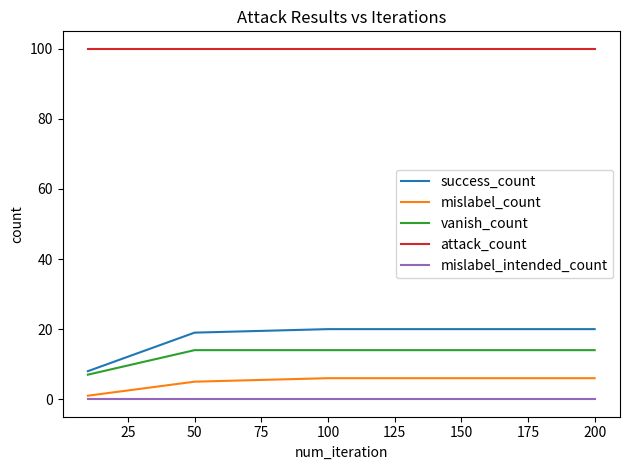

Which series has the largest range (max minus min)?

success_count